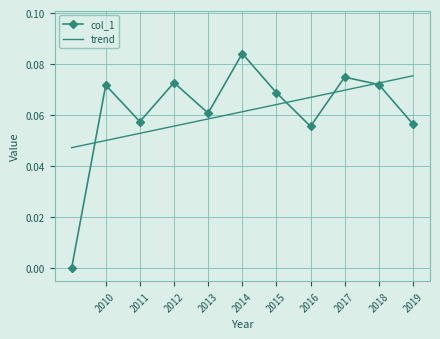

Which series has the largest range (max minus min)?

col_1